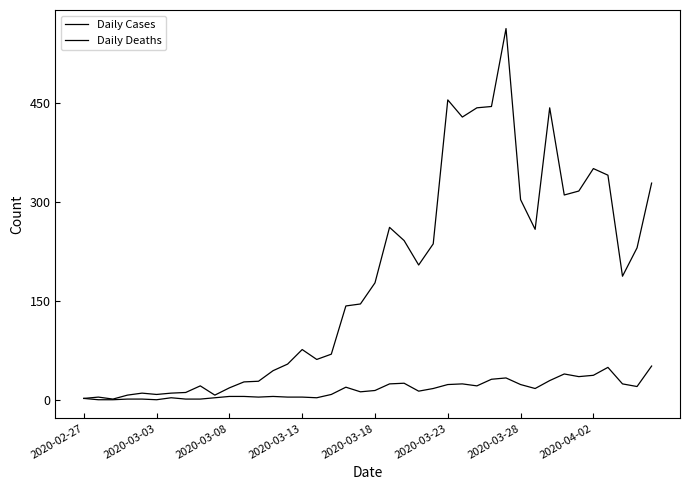

Does the chart display data point markers on the line(s)?

No